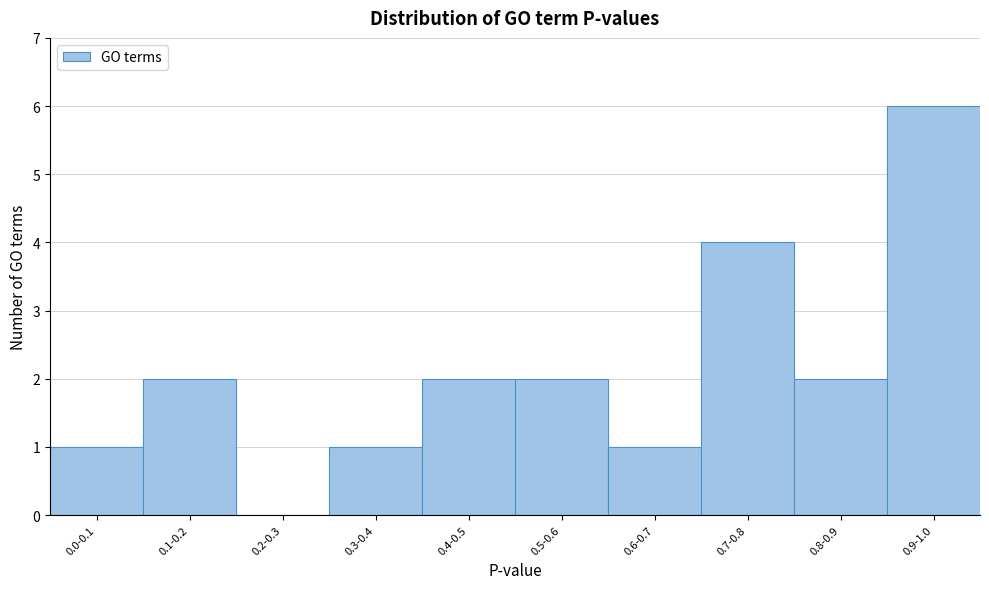

Reading left to right, transcribe all the data shown in this chart.

0.0-0.1=1	0.1-0.2=2	0.2-0.3=0	0.3-0.4=1	0.4-0.5=2	0.5-0.6=2	0.6-0.7=1	0.7-0.8=4	0.8-0.9=2	0.9-1.0=6